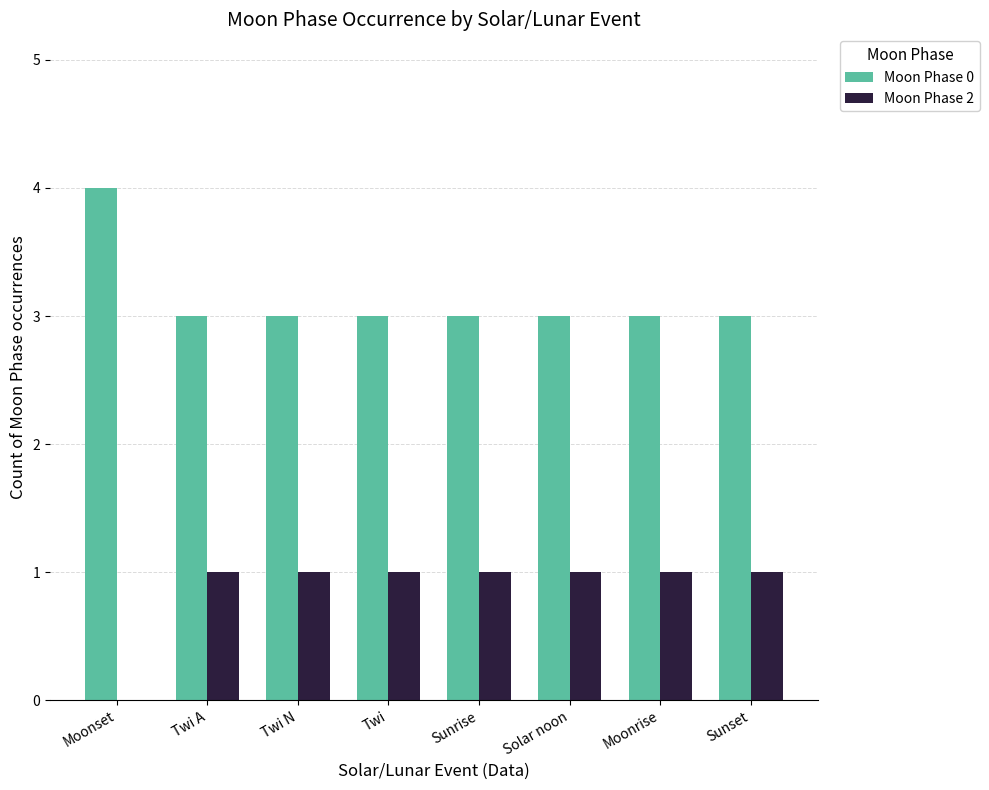

What is the spread (max minus min) of values at Solar noon?

2